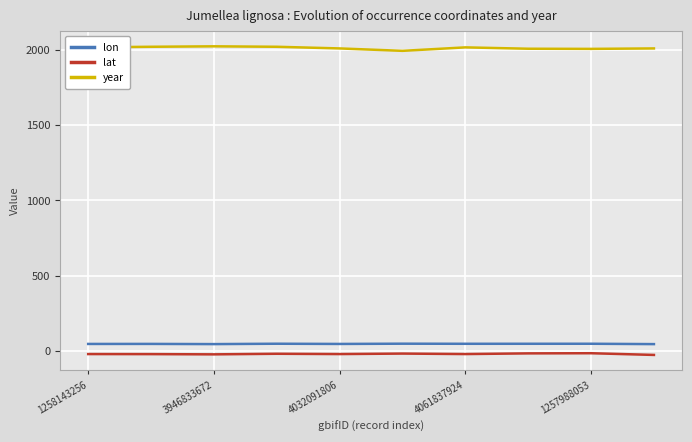

Which series has the largest total across all categories?

year